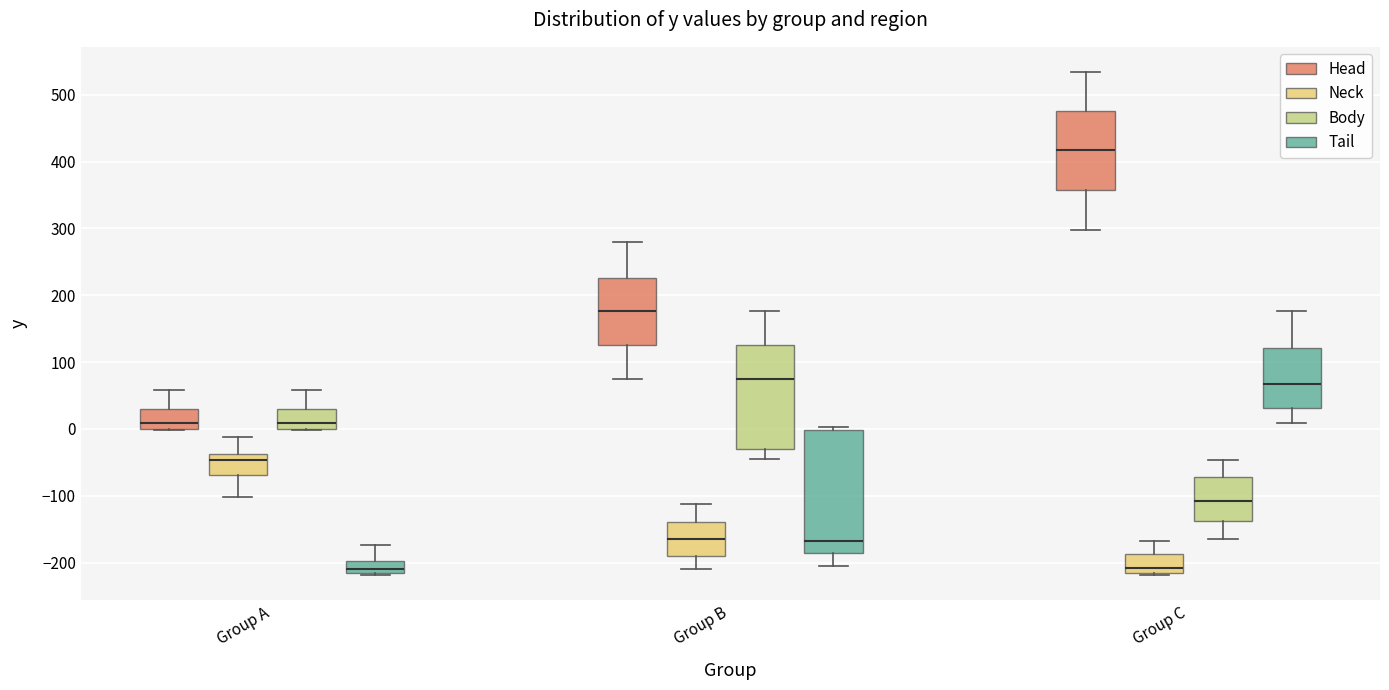

Where is the lower edge of the box for Group A (Neck) on the y-axis? The values are not printed on the chart, so give them approximately, as read against the axis.

-70